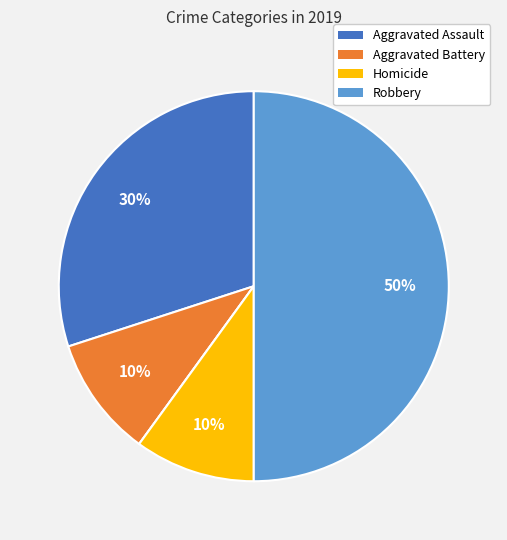

To the nearest percent, what is the difference between the largest and smallest slice percentages?

50%